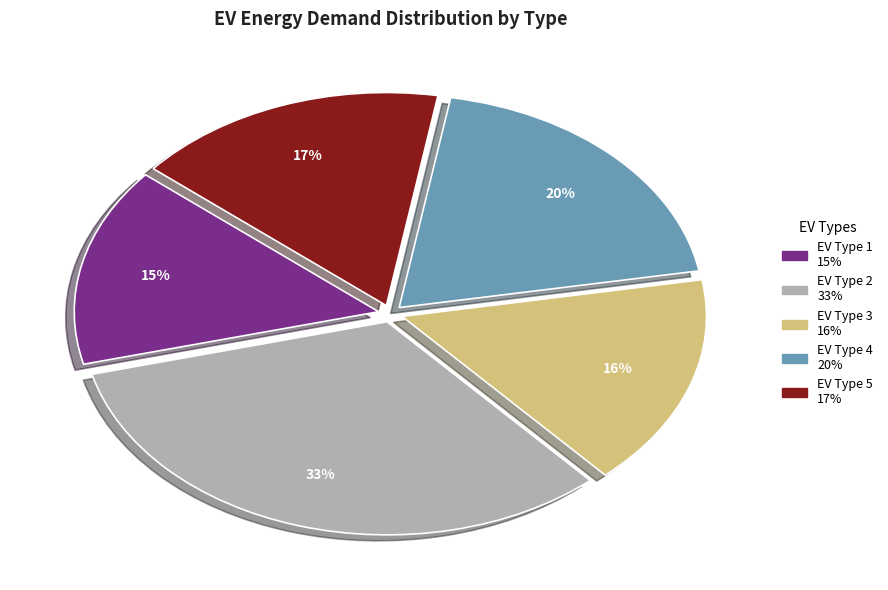

Is there any slice that represents more than half of the pie?

No